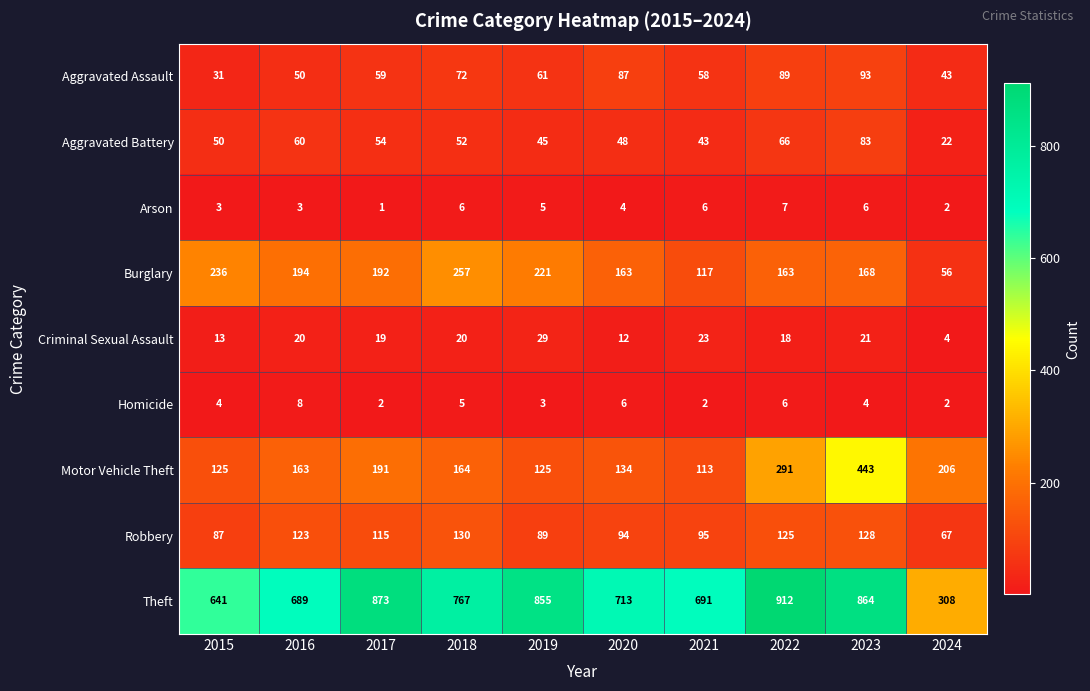

What is the approximate value of Aggravated Battery at 2018?

52